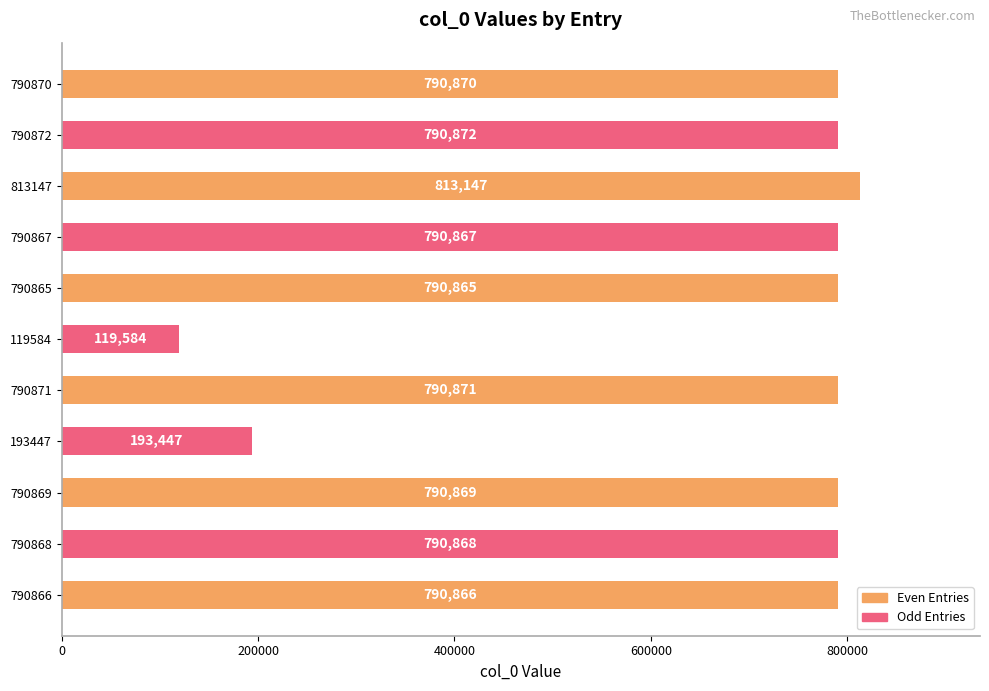

Approximately how many times larger is the value at 790868 compared to 813147?

1.0